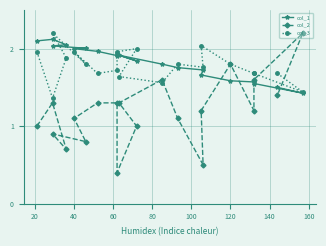

What are all the series names shown in the legend?

col_1, col_2, col_3